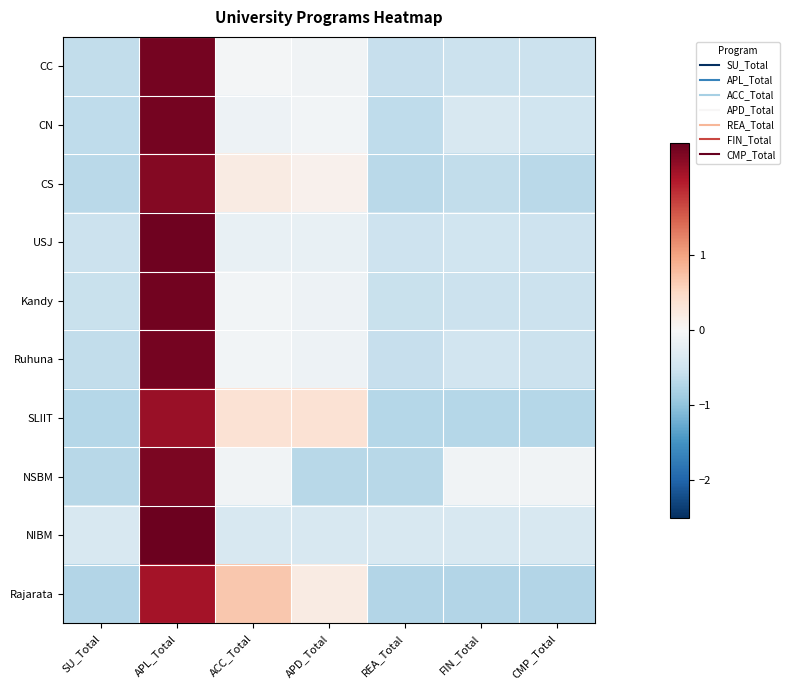

At which category is the sum across all series the highest?

APL_Total